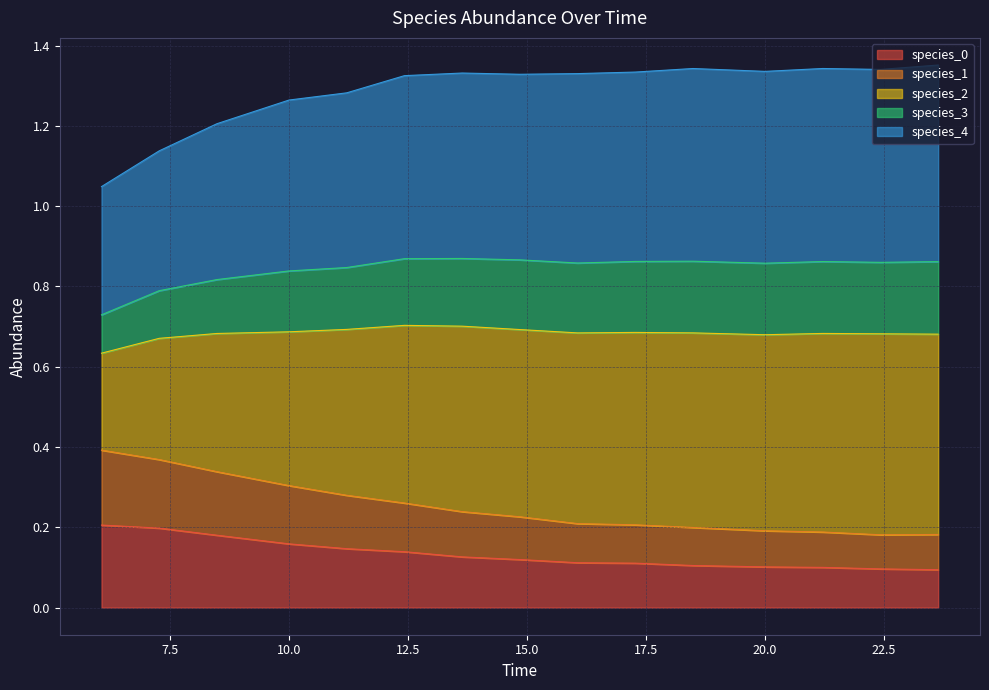

What is the label of the 3rd point from the right?

21.21212121212121